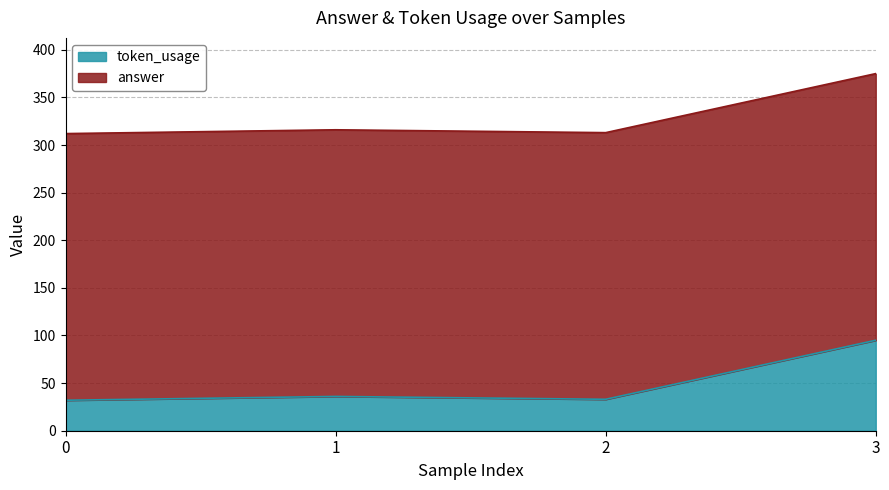

What is the difference between the second highest and second lowest values?

3